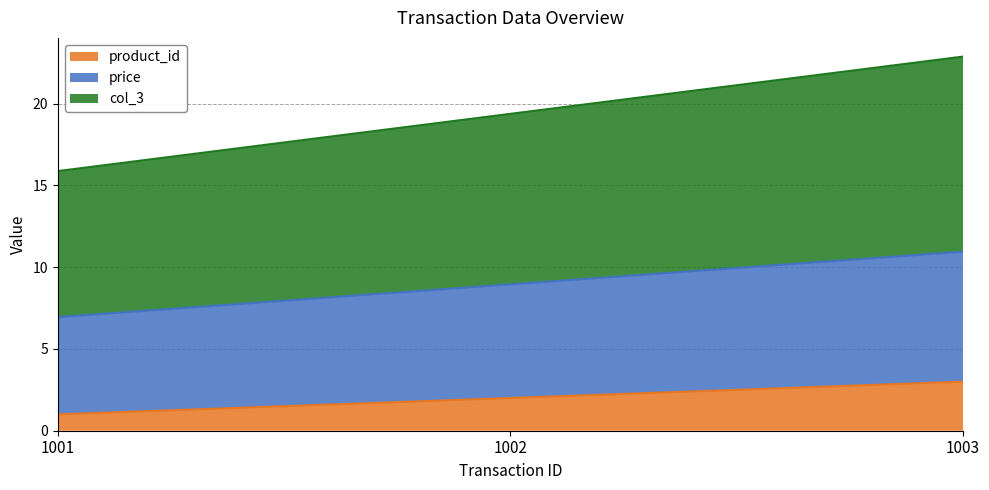

How many price values are between 6 and 10?

2